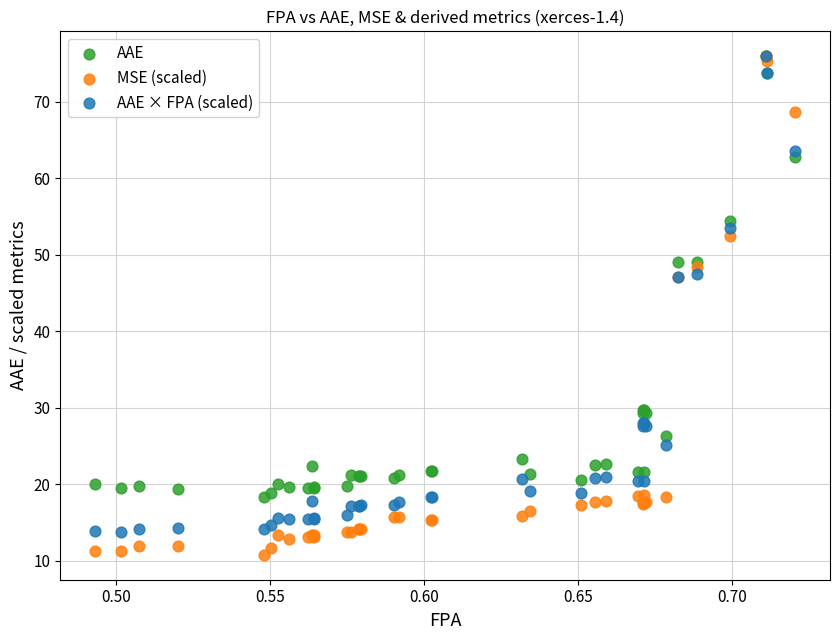

What are all the series names shown in the legend?

AAE, MSE (scaled), AAE × FPA (scaled)